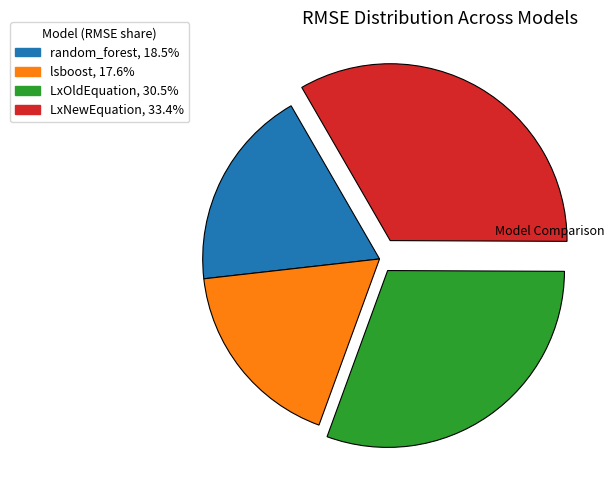

True or false: lsboost accounts for 32% of the total.

False